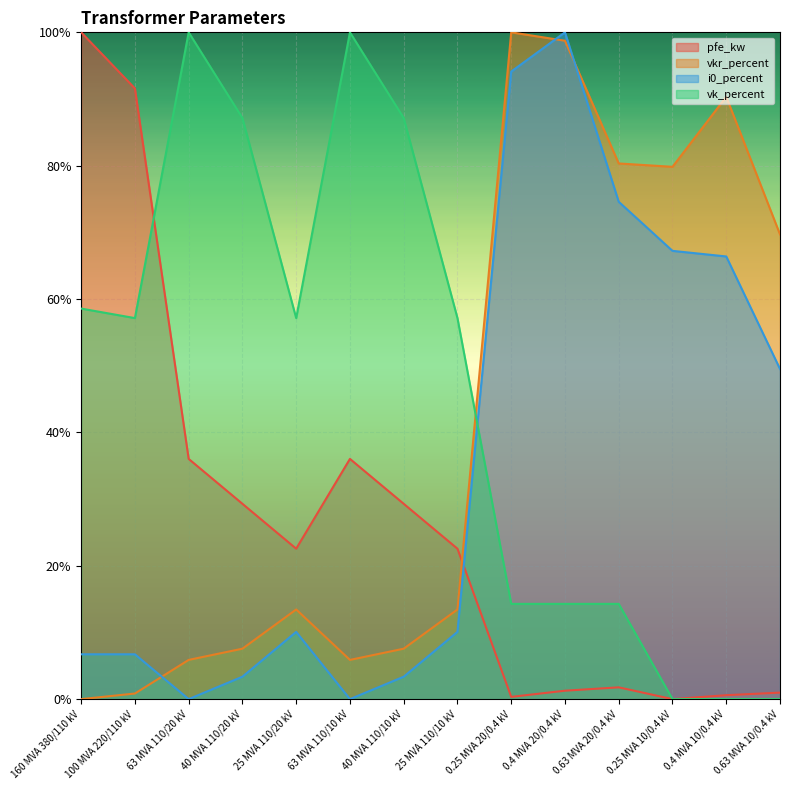

Which series has the widest spread of values?

pfe_kw